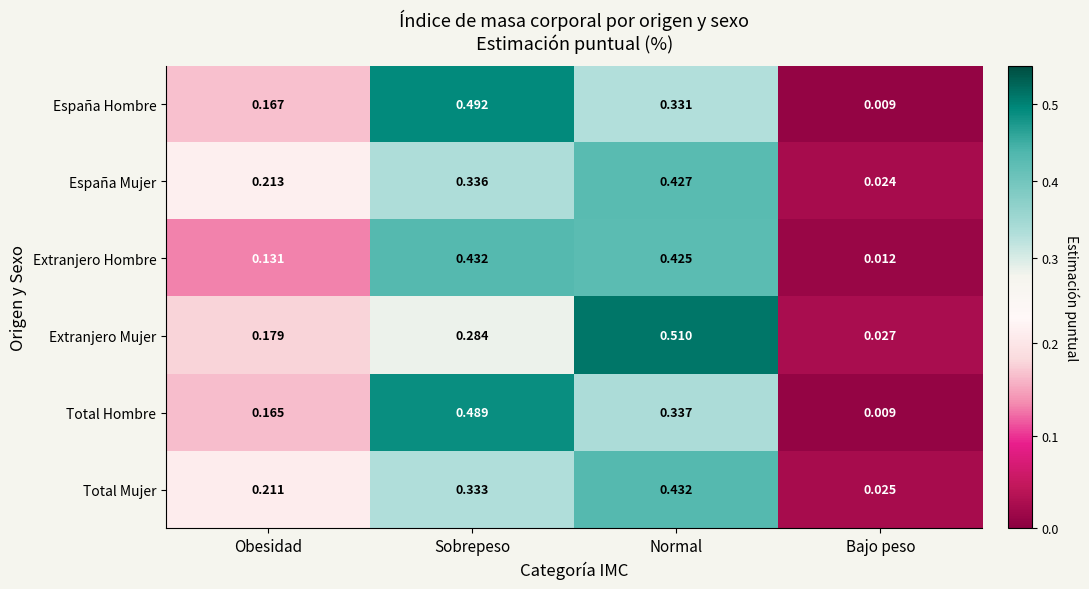

At which label is Extranjero Mujer closest to 0?

Bajo peso